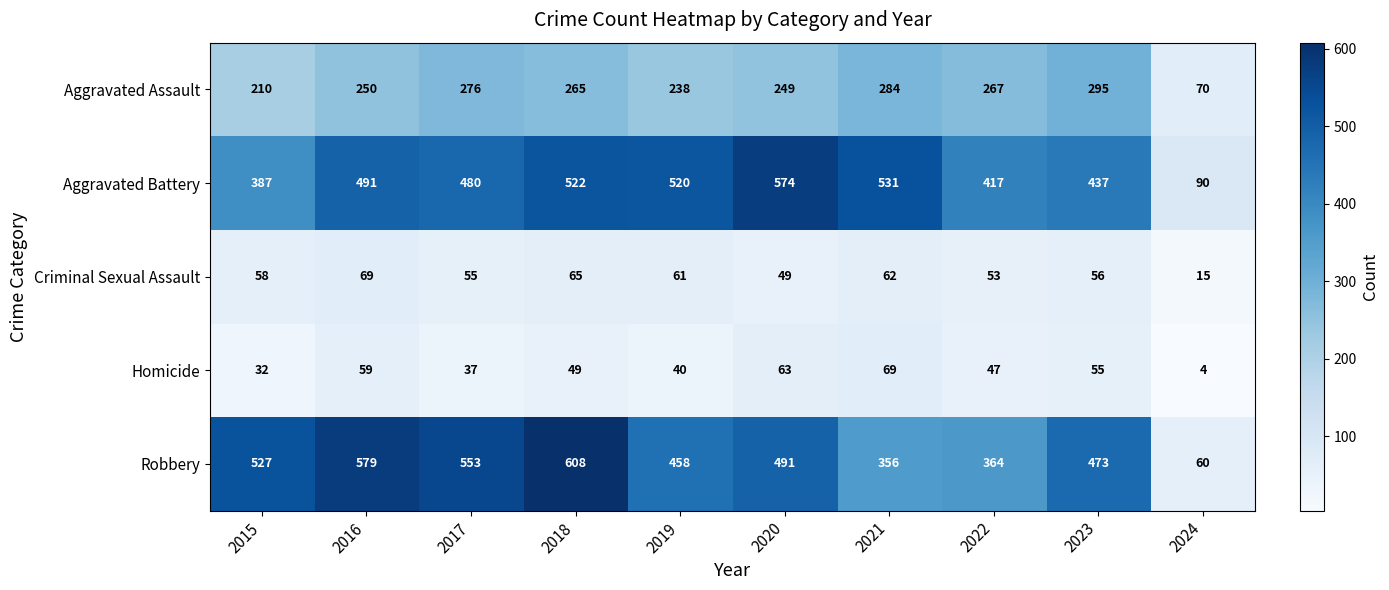

List the labels in order of Criminal Sexual Assault value, smallest first.

2024, 2020, 2022, 2017, 2023, 2015, 2019, 2021, 2018, 2016